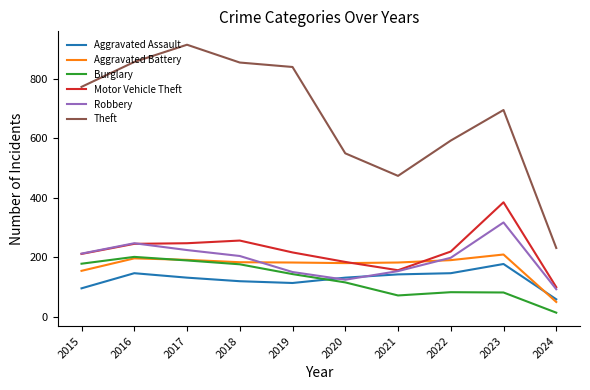

At which label does Burglary reach its minimum?

2024